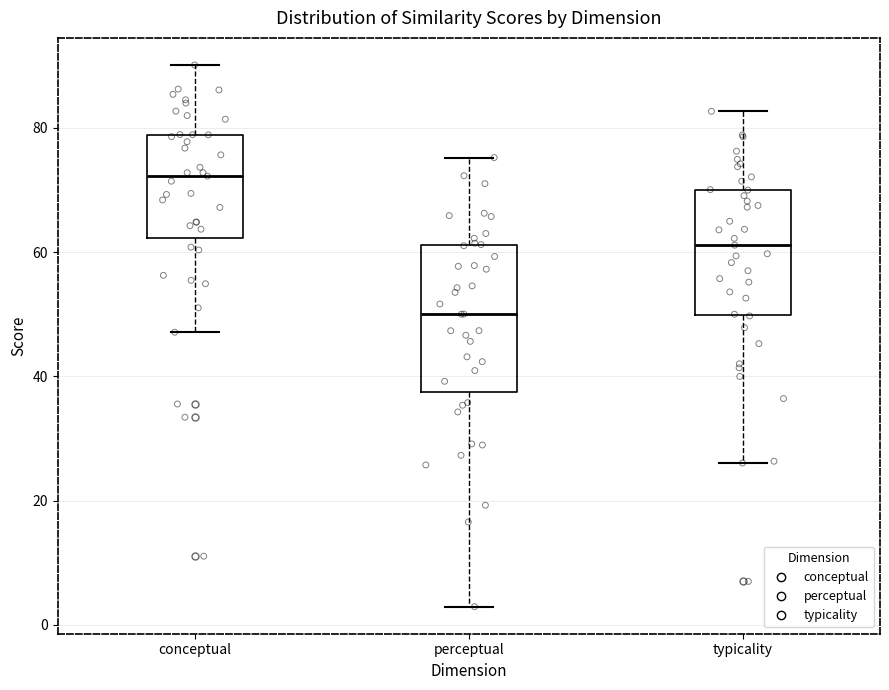

Where does the upper whisker of the box for conceptual end on the y-axis? The values are not printed on the chart, so give them approximately, as read against the axis.

90